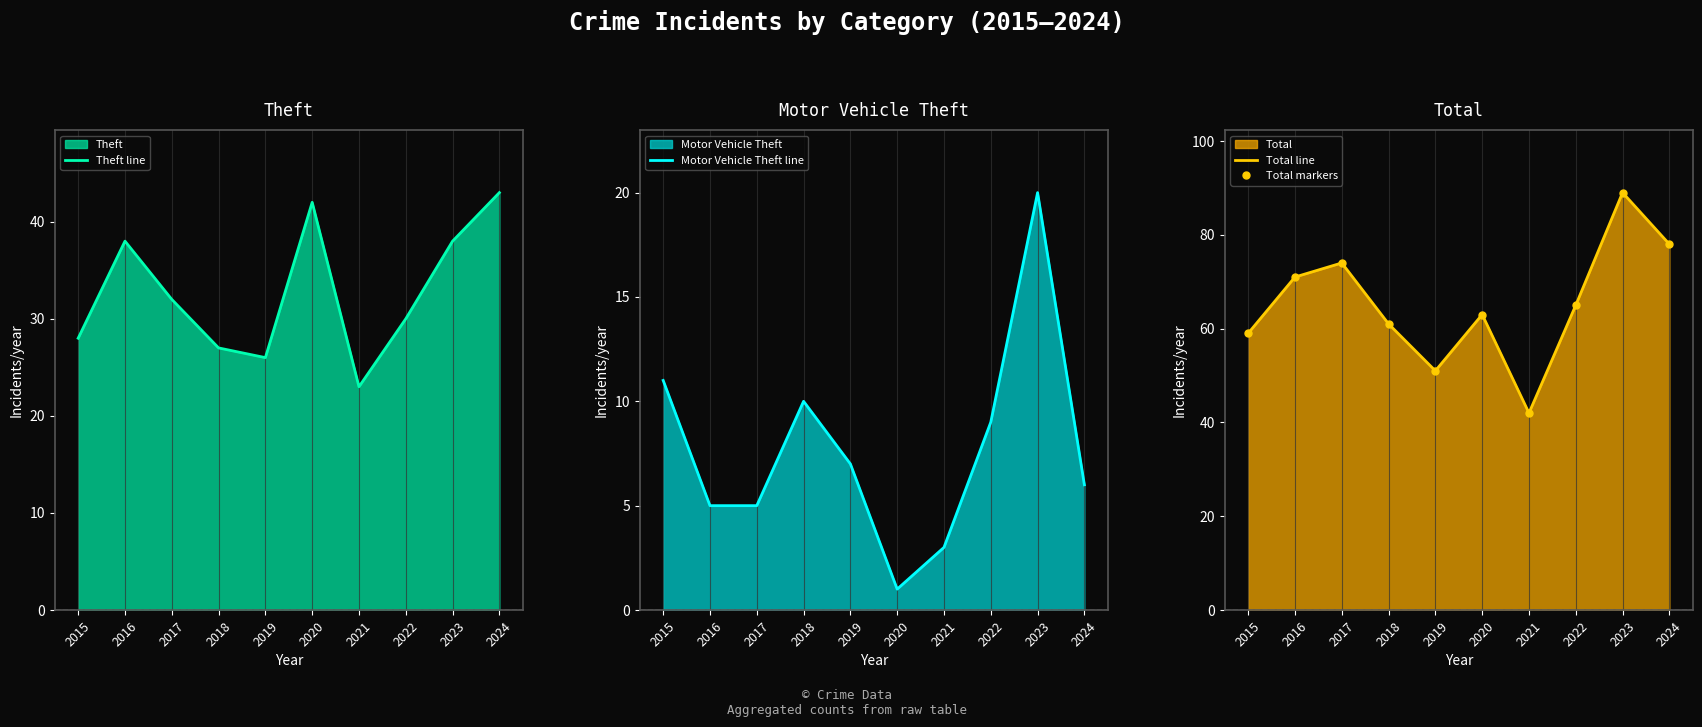

At which category does Total line reach its first local peak?

2017